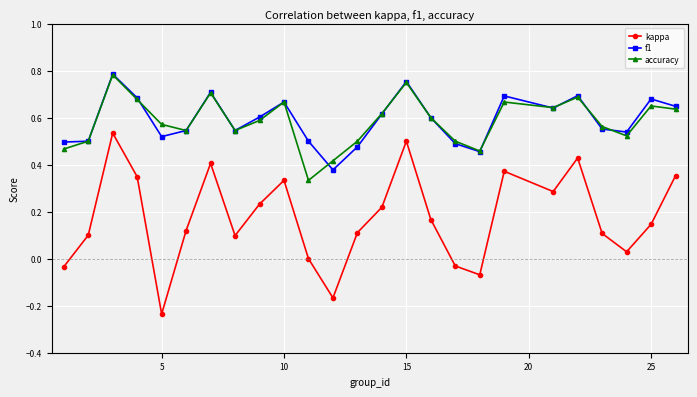

True or false: kappa and accuracy cross at least once.

False